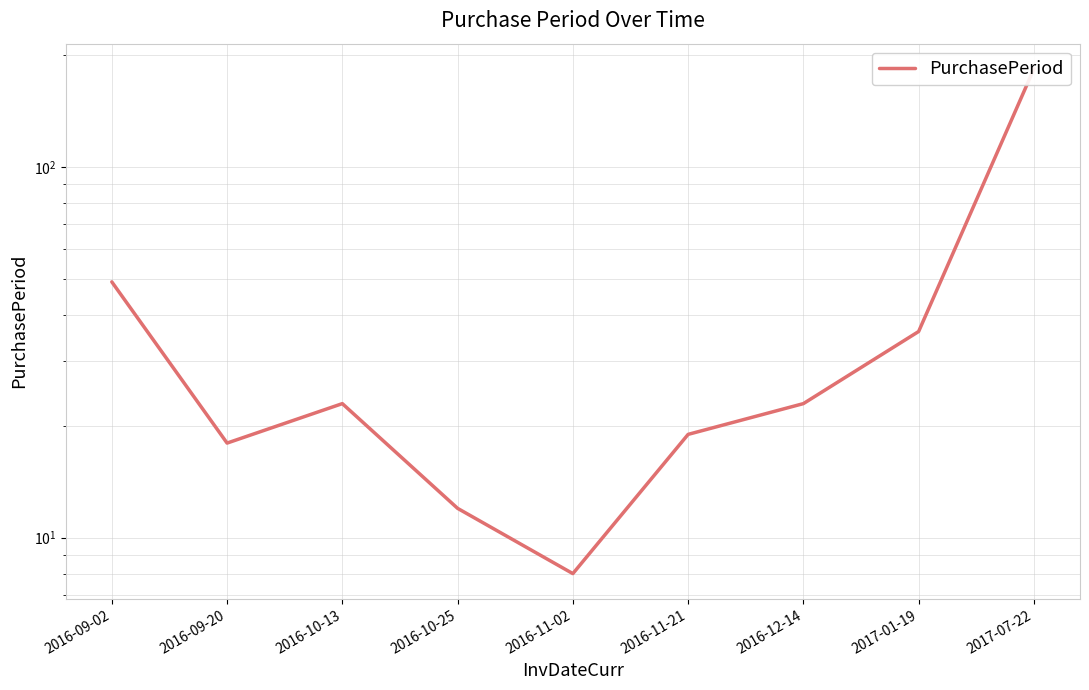

Count the number of categories in the chart.

9